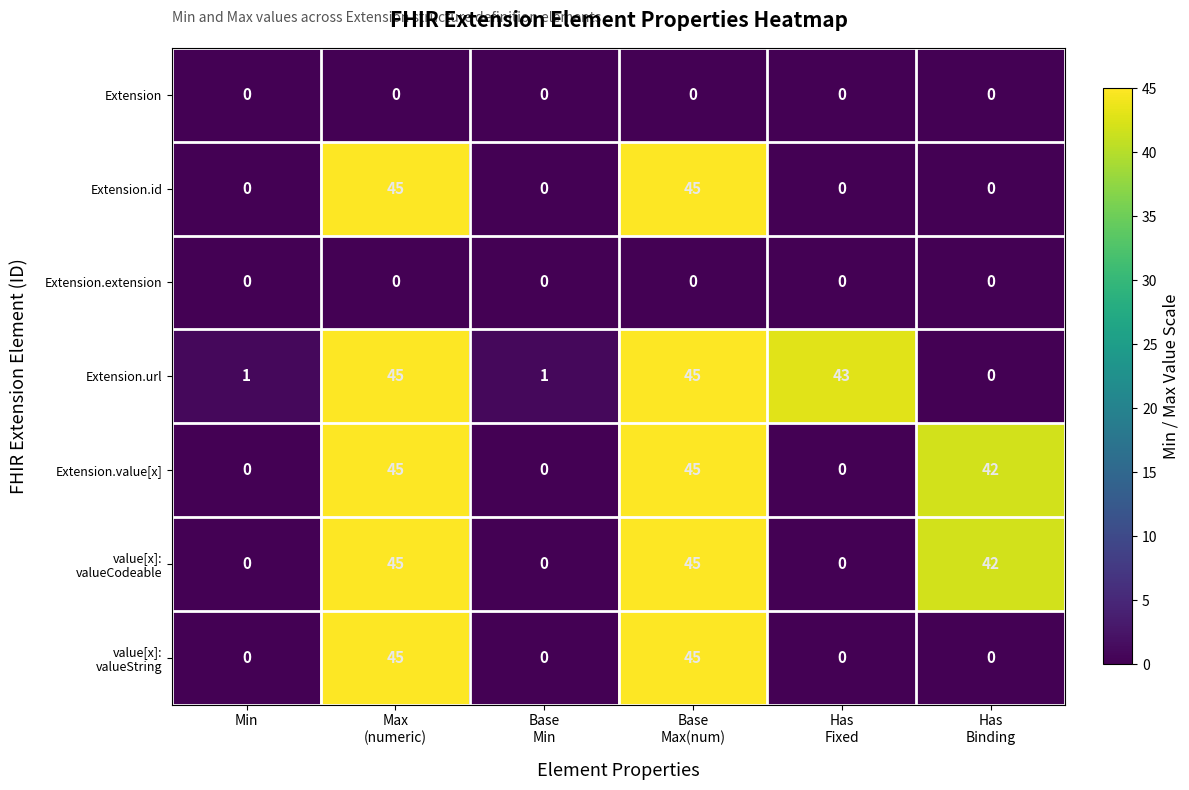

The value of Extension.url at Min is 2. True or false?

False